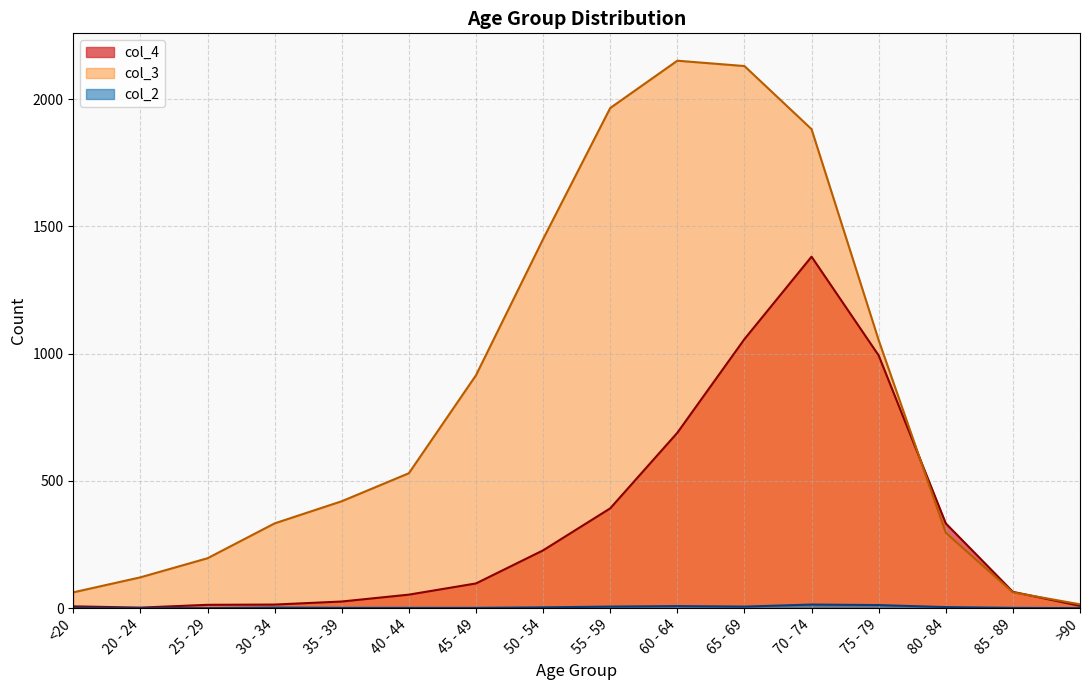

What is the maximum value for col_3?

2151